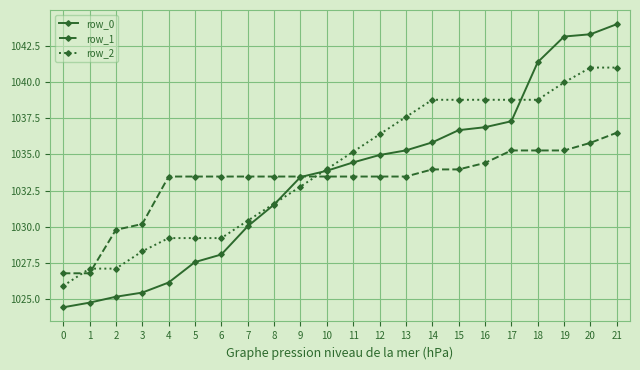

What is the smallest value displayed?

1024.4